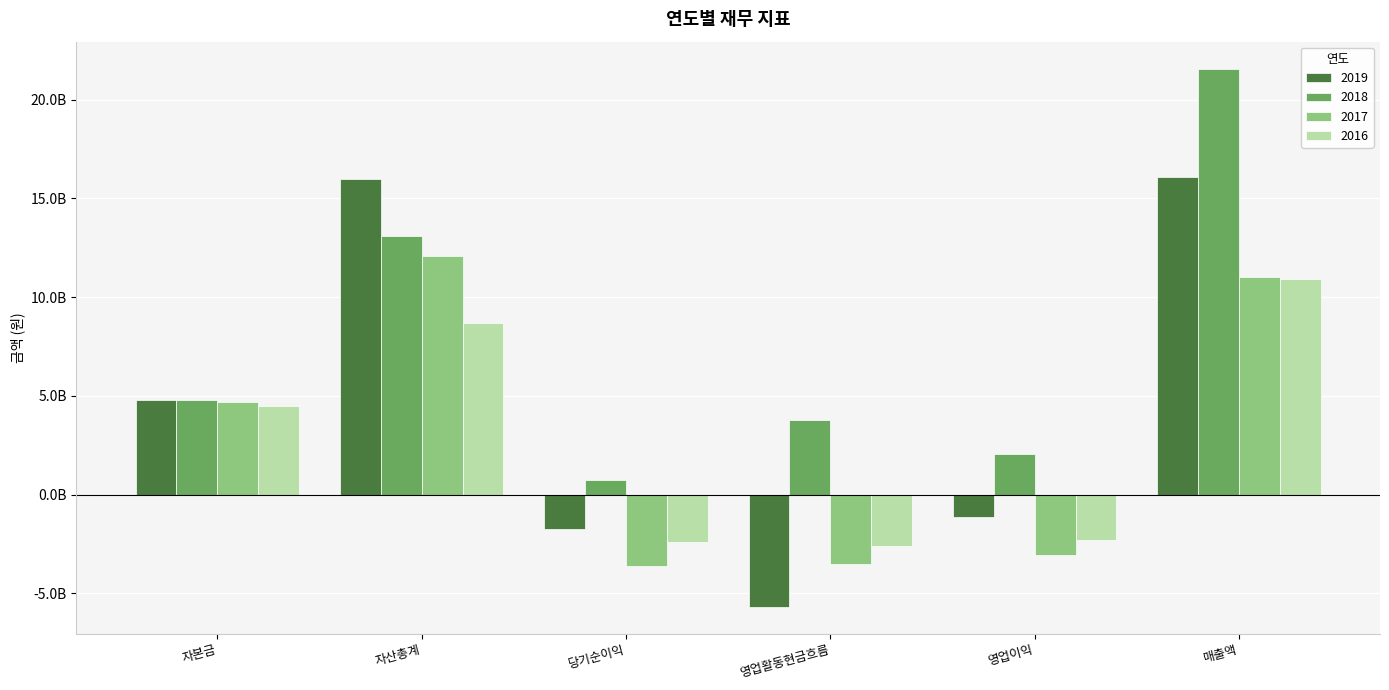

What is the difference between the second highest and minimum values in the 2017 series?

14648427926